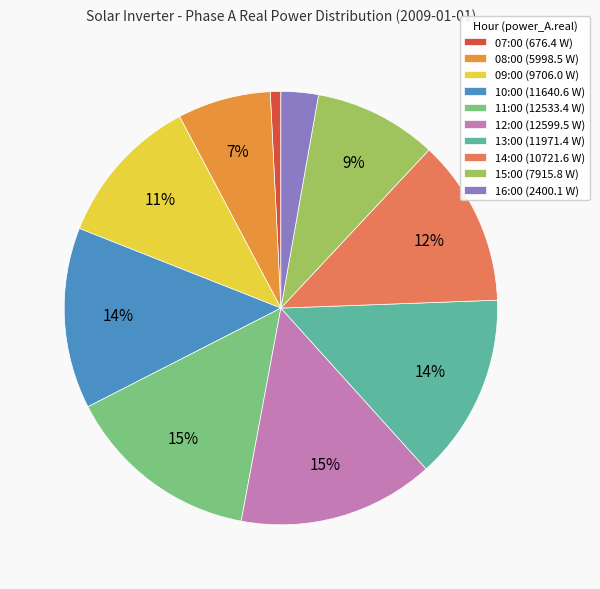

Does 07:00 represent more than half of the total?

No